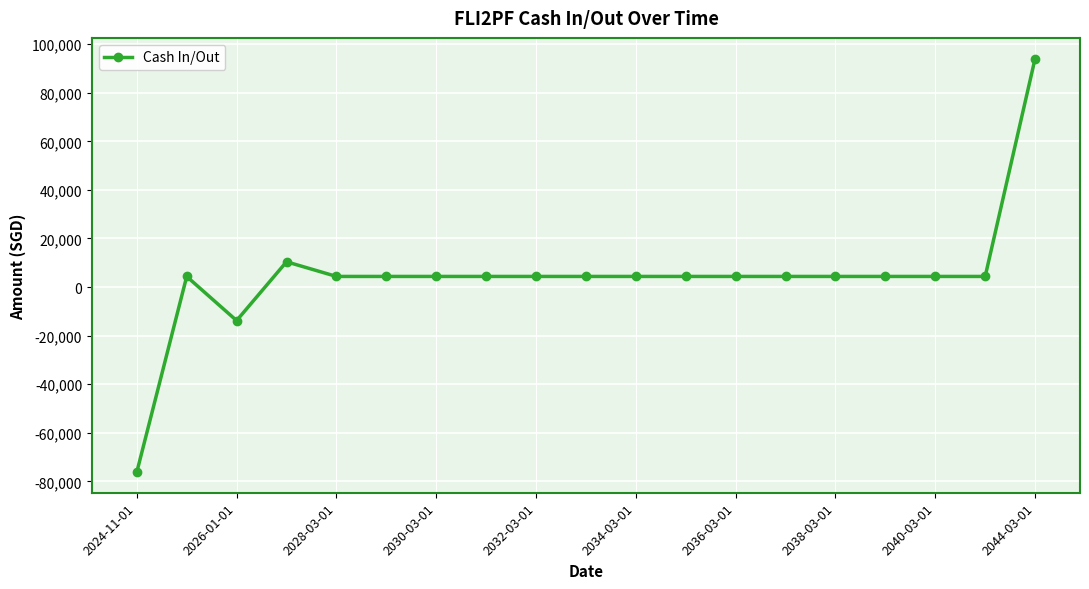

What is the value of the 9th point from the left?

4368.3